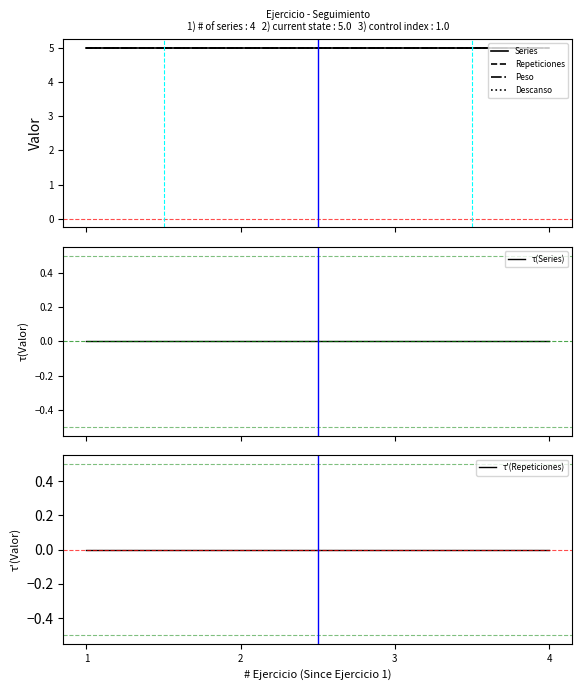

At which category is the sum across all series the highest?

1